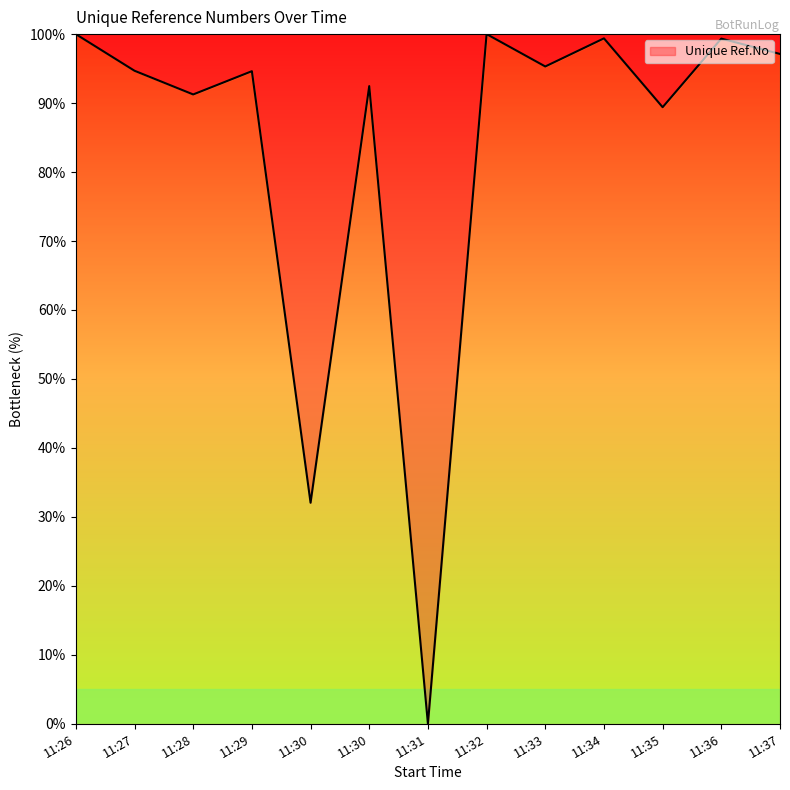

List the labels in order of value, largest first.

11:32, 11:26, 11:34, 11:36, 11:37, 11:33, 11:27, 11:29, 11:30, 11:28, 11:35, 11:30, 11:31